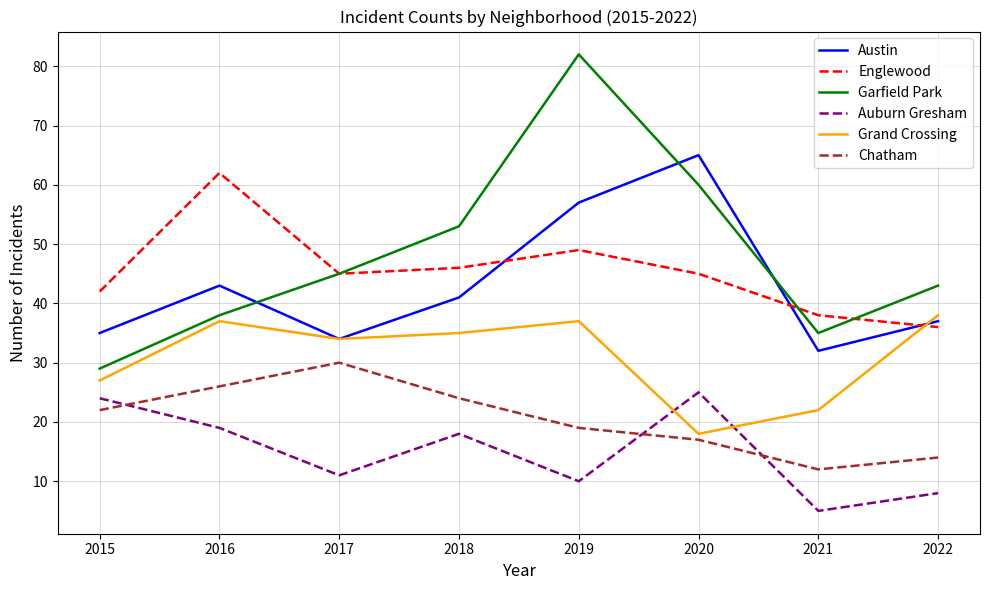

Where is the first local maximum for Garfield Park?

2019